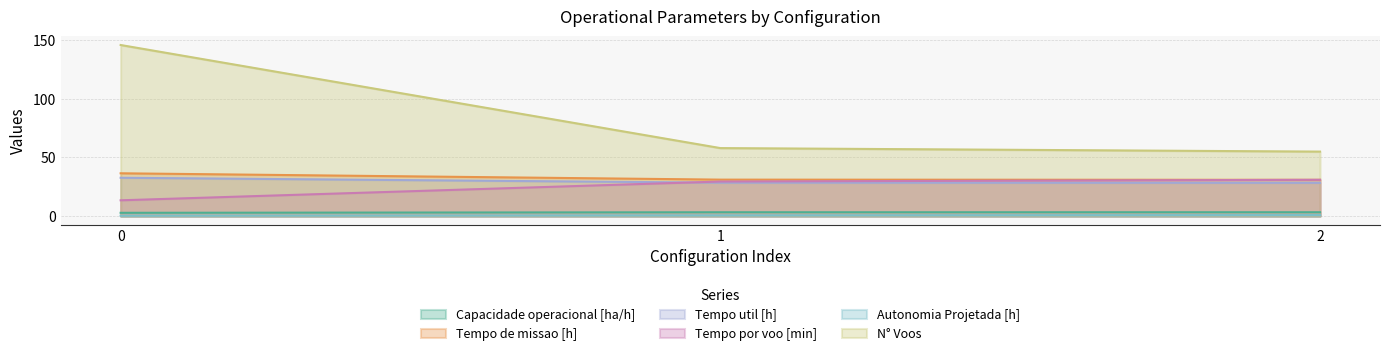

What is the value of the Tempo util [h] point at the 2nd from the left?

28.5